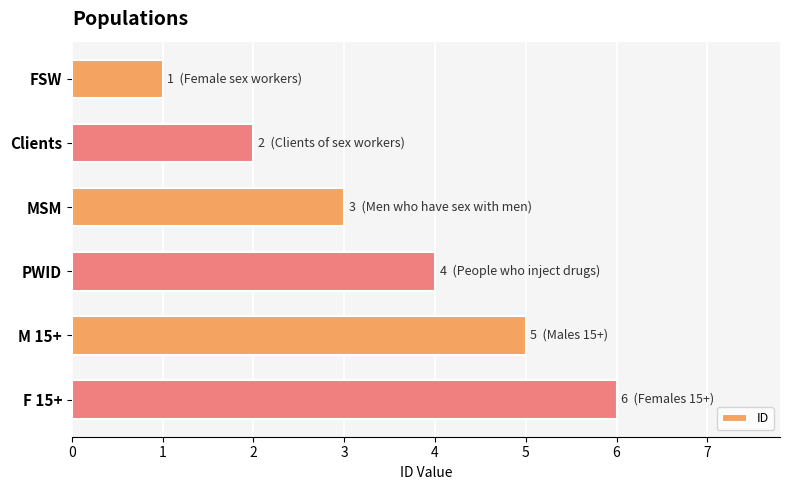

What is the smallest value displayed?

1